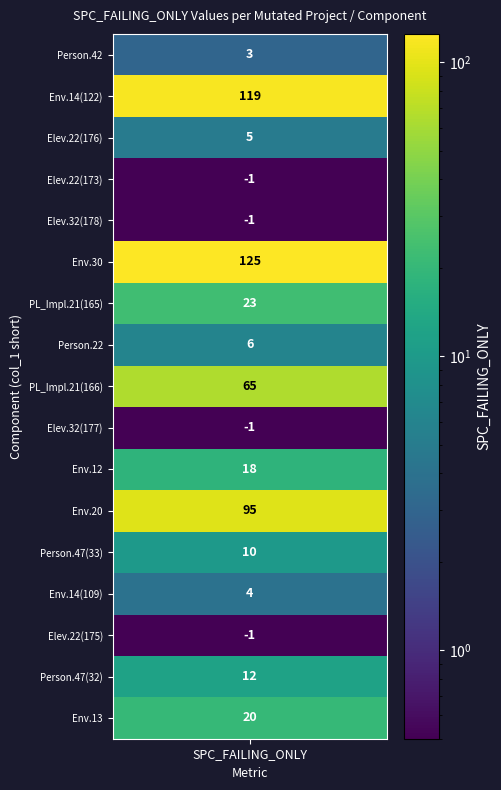

How many negative values are there?

4